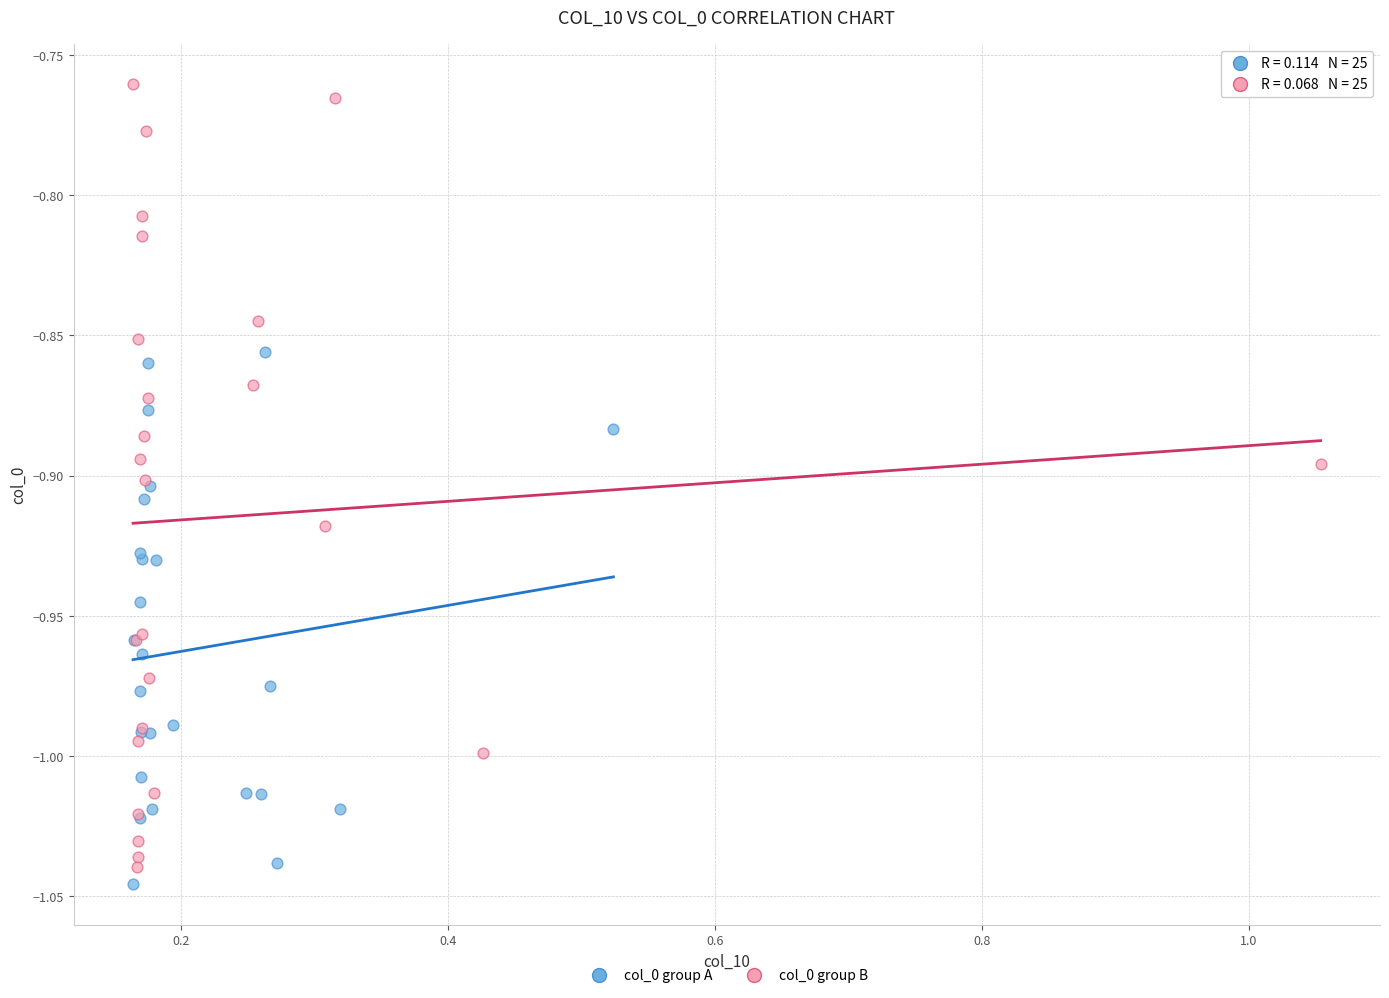

Which series contains the lowest Y value?

col_0 group A